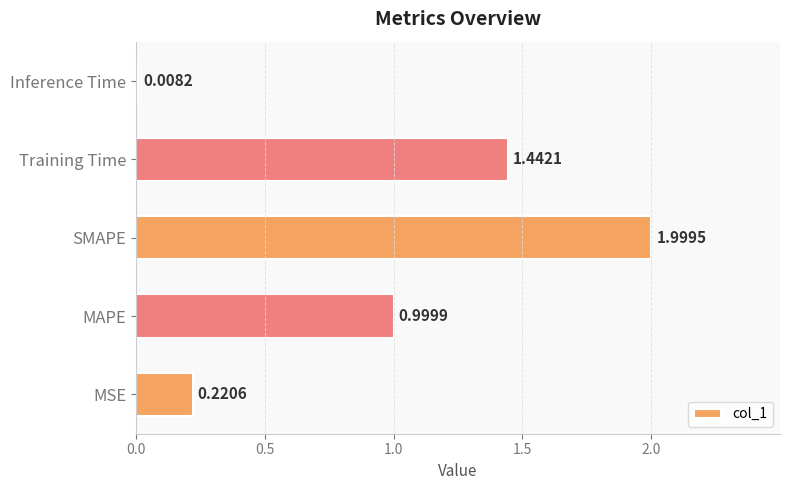

Rank the categories by value from lowest to highest.

Inference Time, MSE, MAPE, Training Time, SMAPE